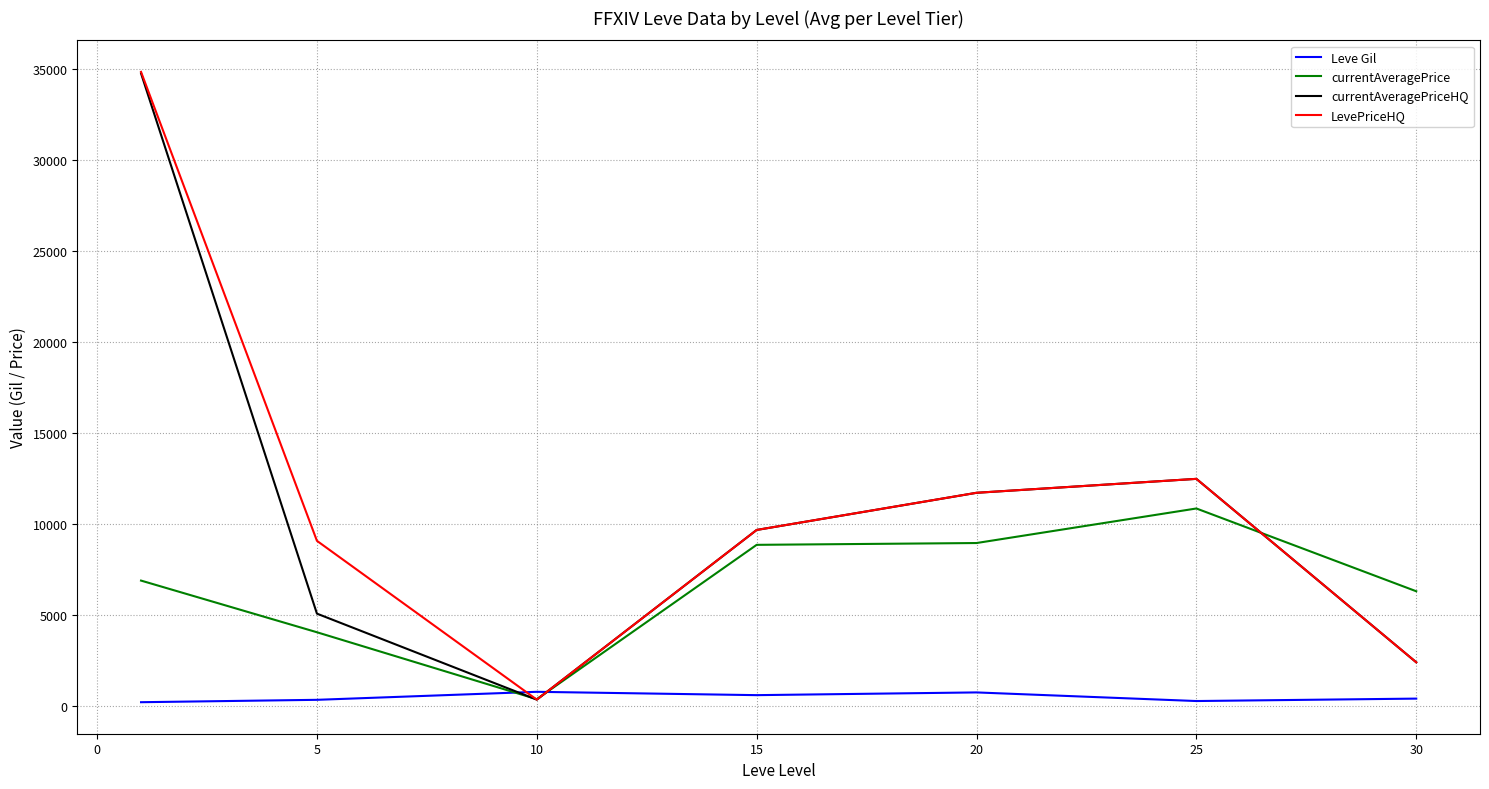

How many distinct data groups are displayed?

4